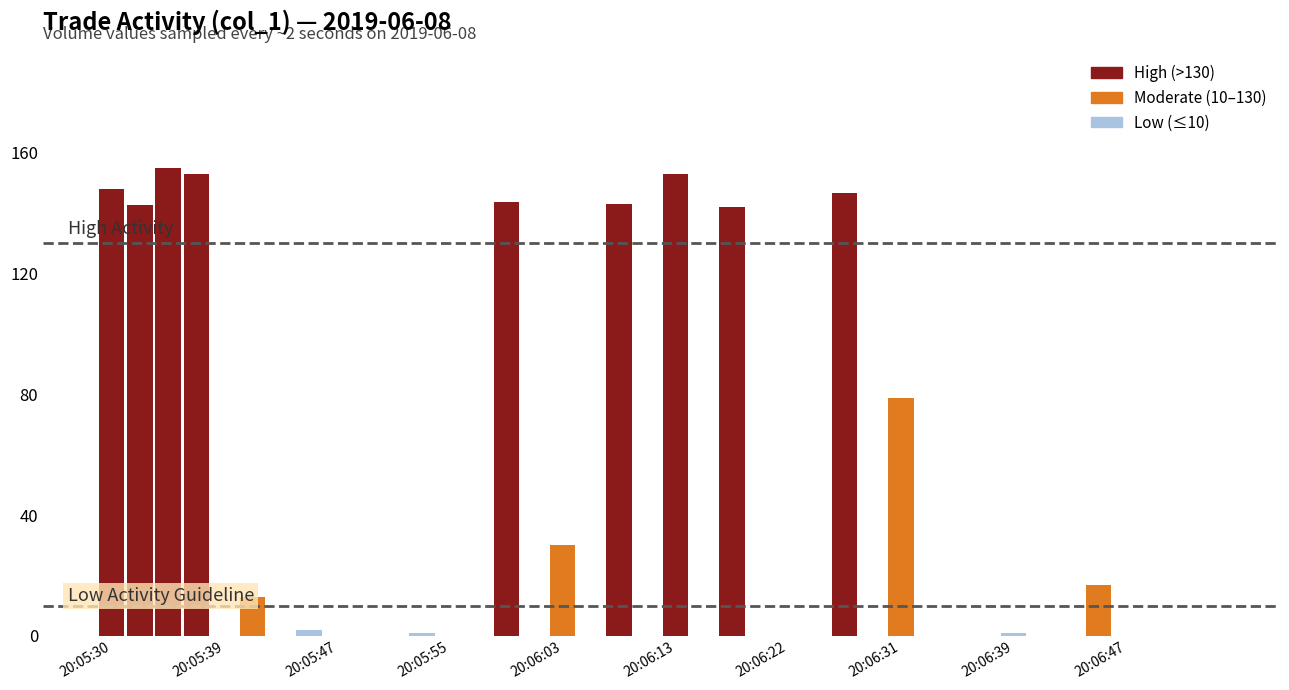

What is the sum of all values?

1469.6